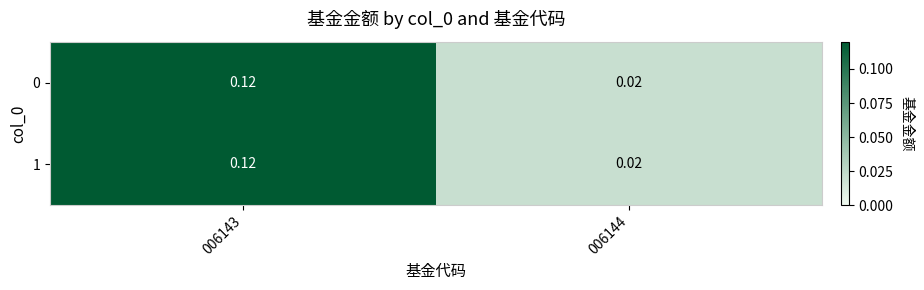

How many data points does each series have?

2